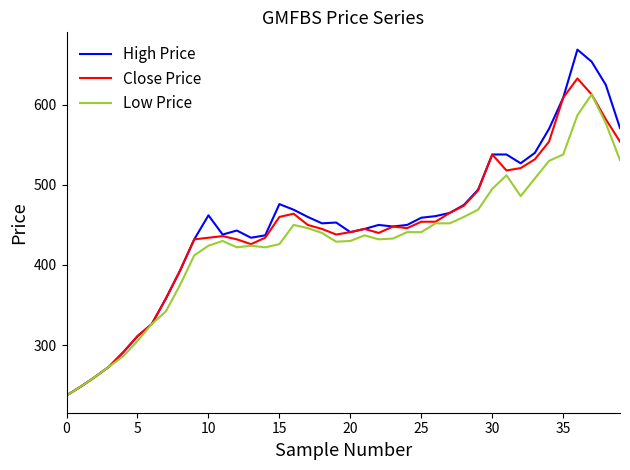

Which series has the widest spread of values?

High Price